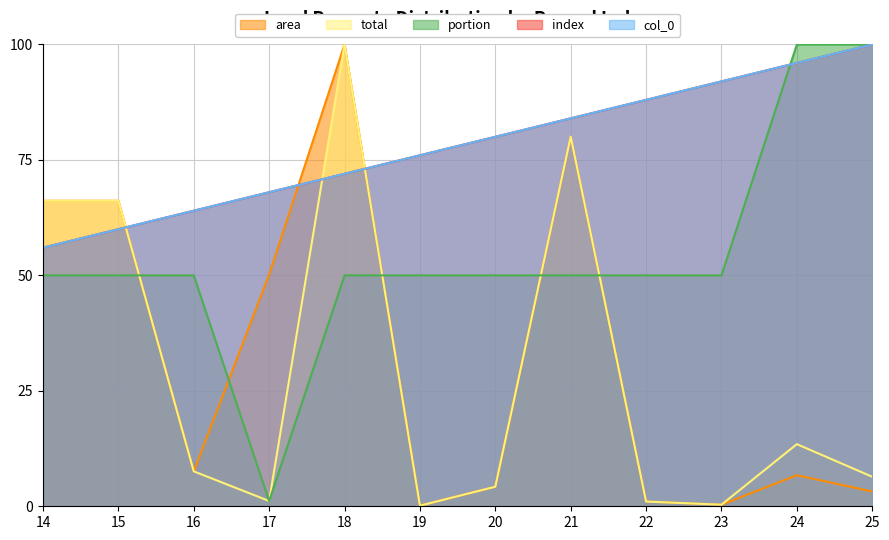

How many lines are shown in the chart?

5